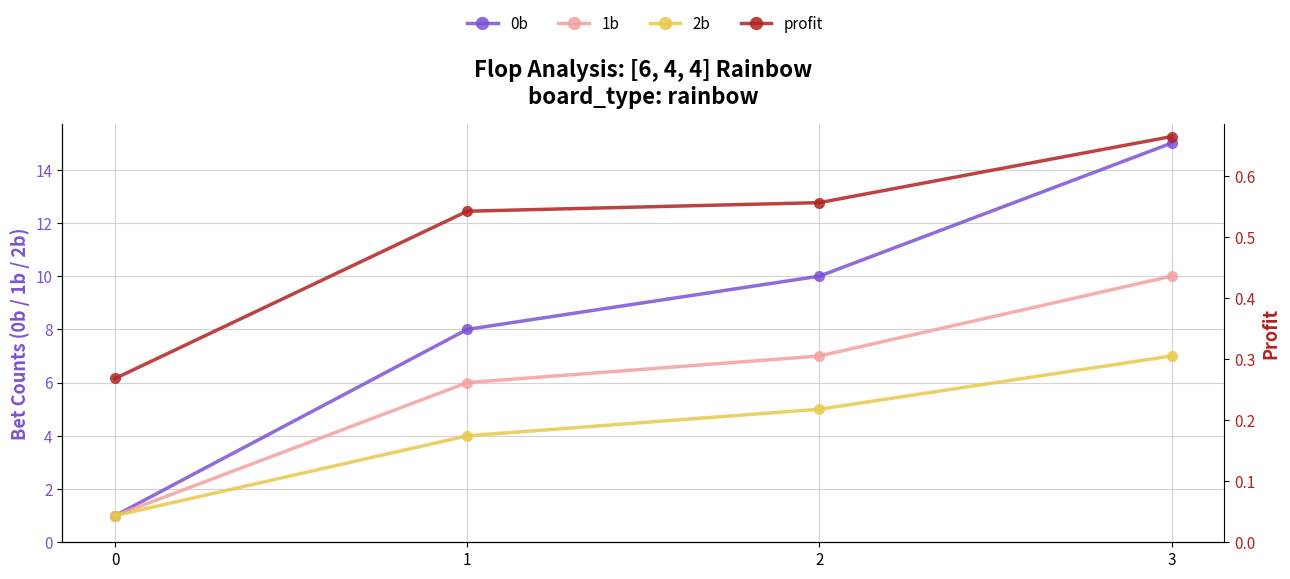

Reading left to right, what are all the values shown in this chart?

0b: 1.0	8.0	10.0	15.0
1b: 1.0	6.0	7.0	10.0
2b: 1.0	4.0	5.0	7.0
profit: 0.3	0.5	0.6	0.7